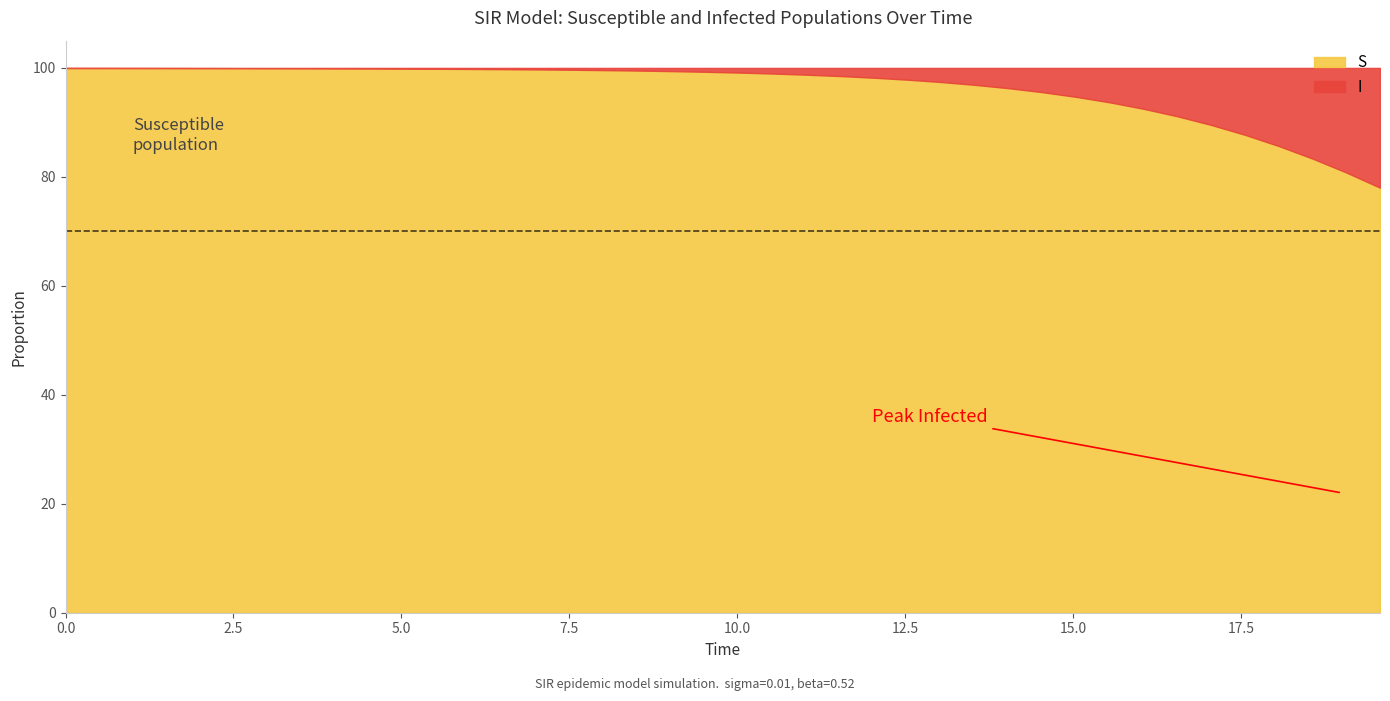

True or false: I and S cross at least once.

False